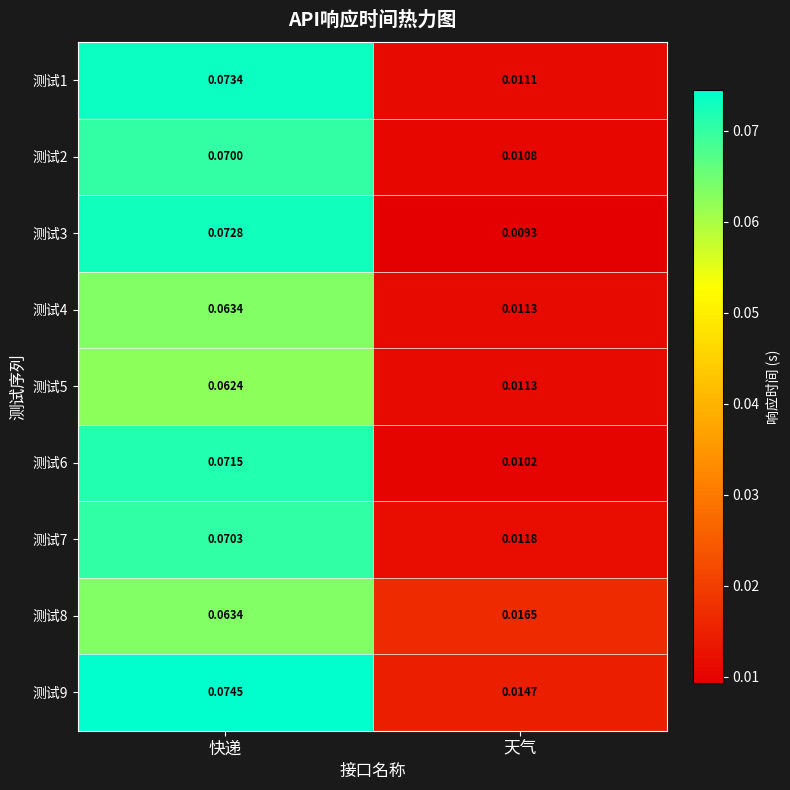

Which category has the highest value in the 测试4 series?

快递